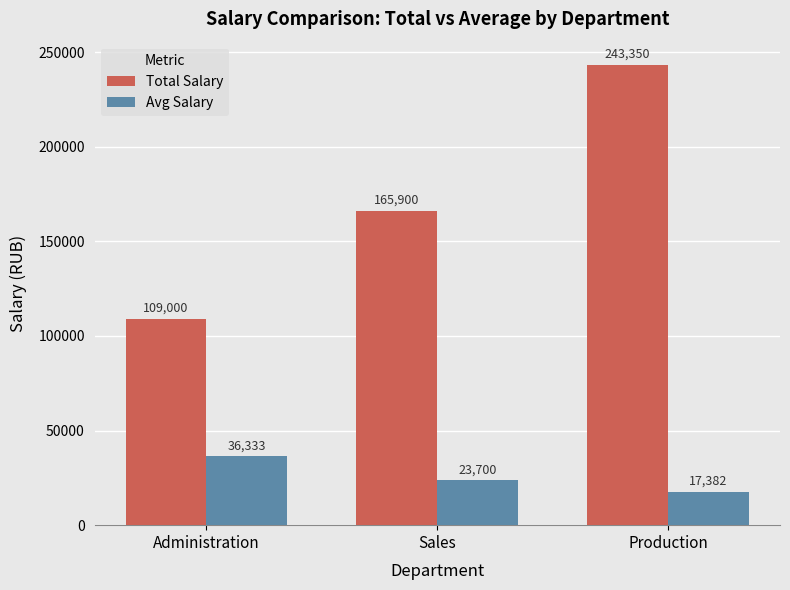

What value does the Avg Salary series have at Sales, to the nearest 10?

23700